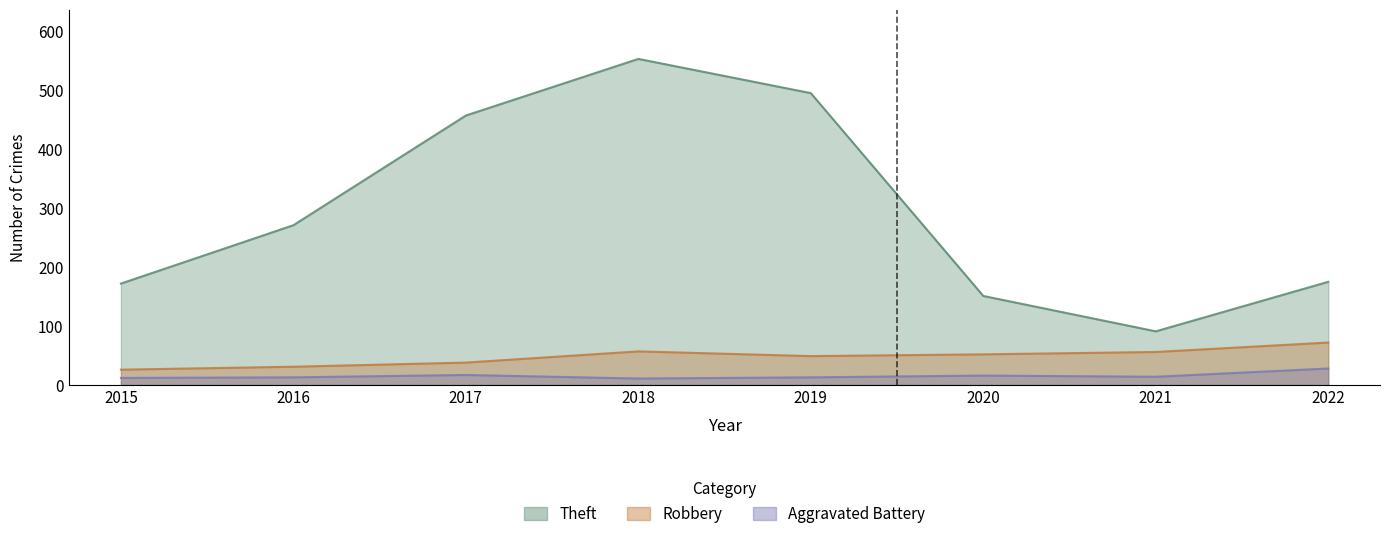

Where is the first local minimum for Robbery?

2019